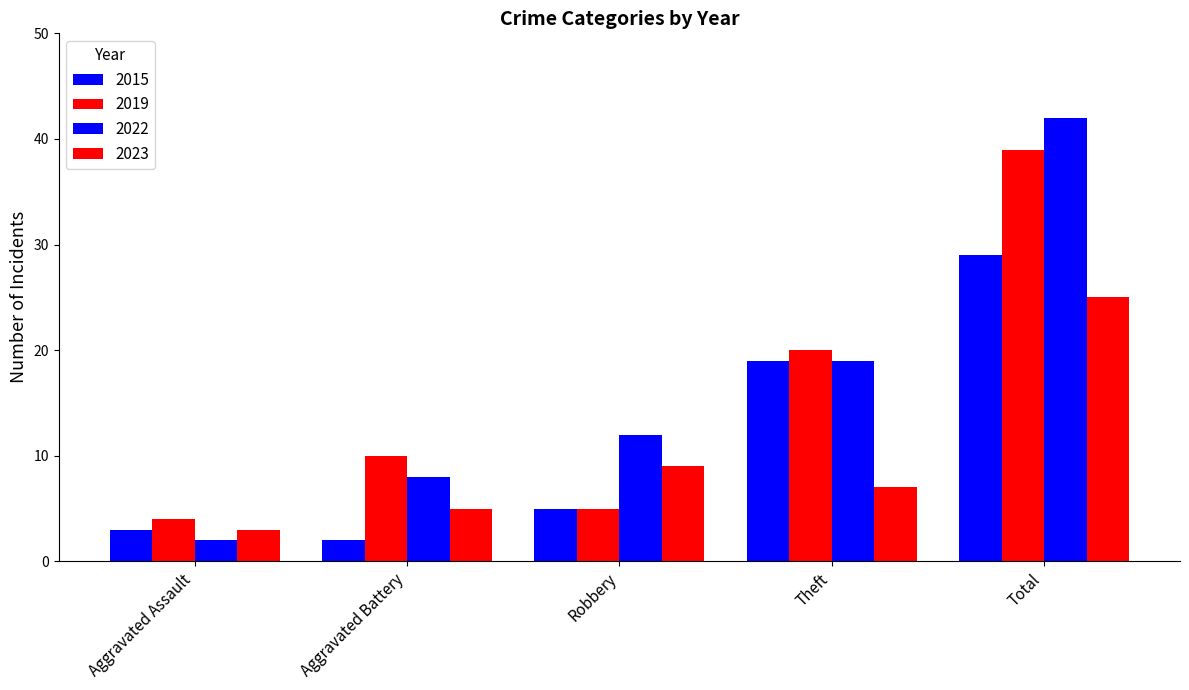

What is the difference between the highest and lowest values at Theft?

13